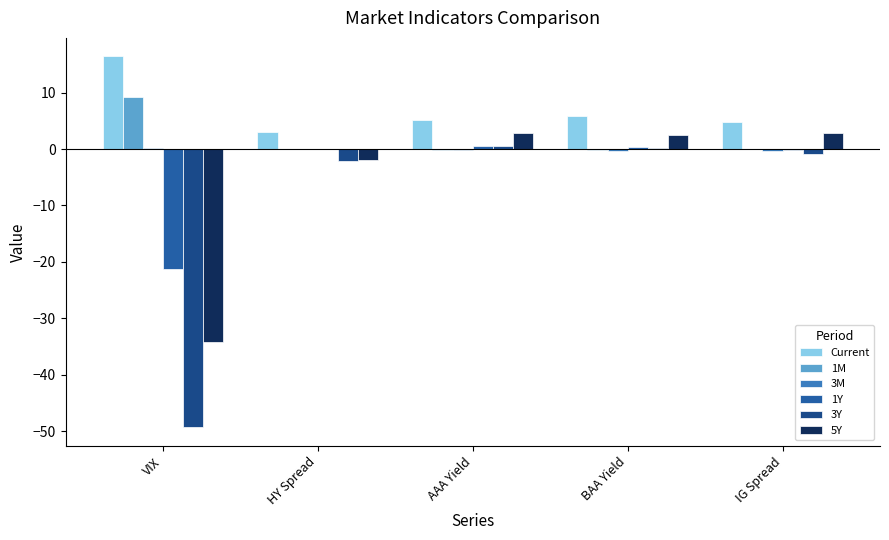

Rank the series by their maximum value, from highest to lowest.

Current, 1M, 5Y, 3Y, 1Y, 3M